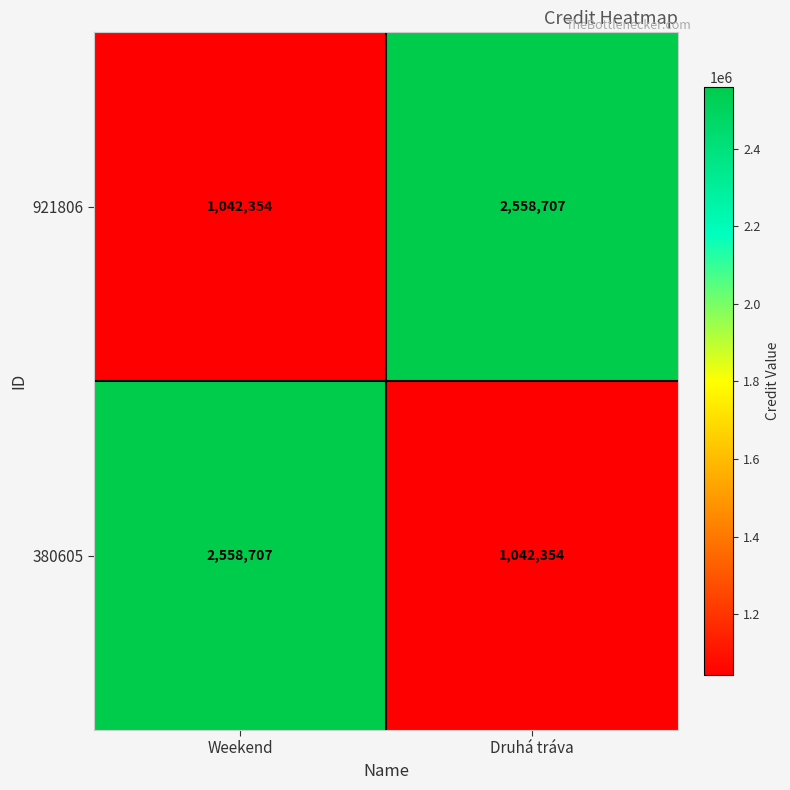

What is the maximum value shown in the chart?

2558707